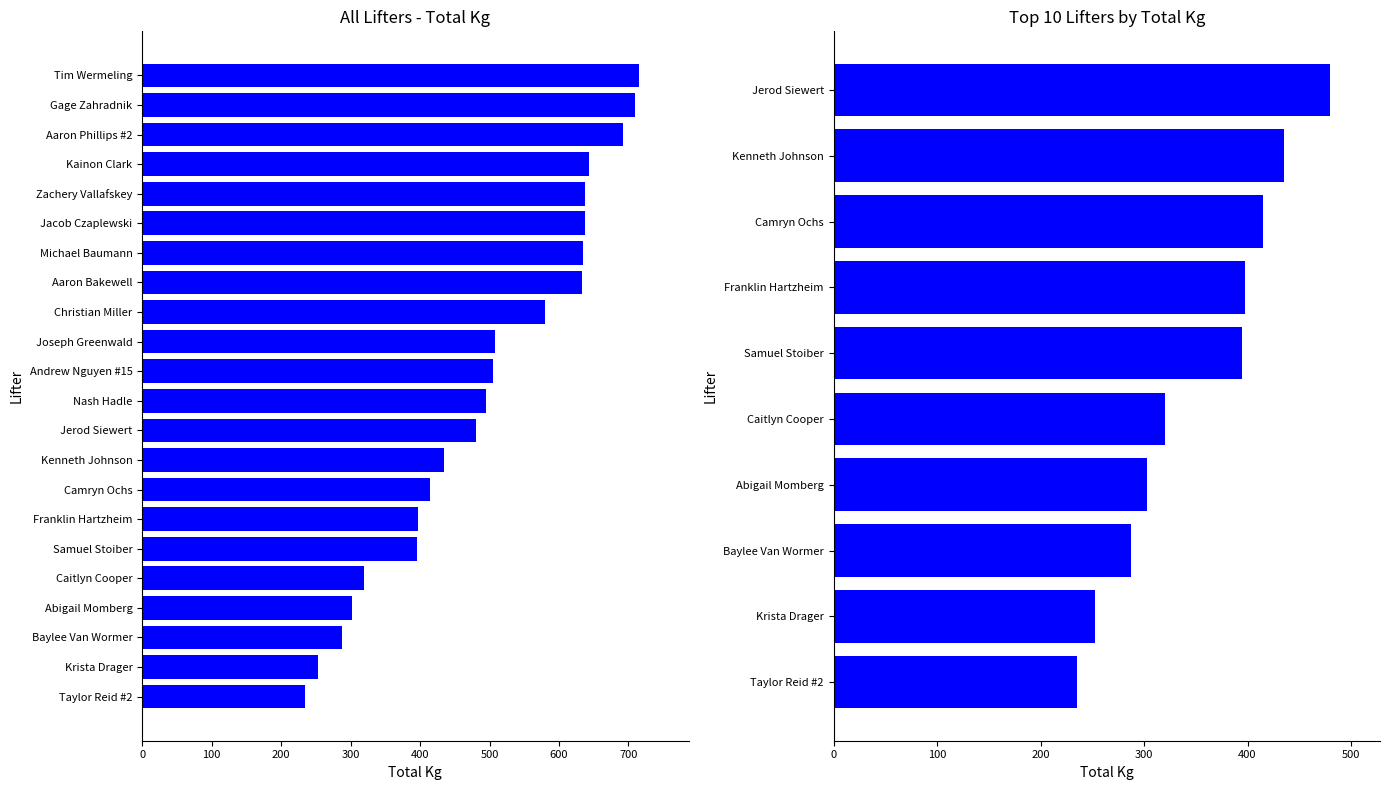

The value at Samuel Stoiber is 395.0. True or false?

True